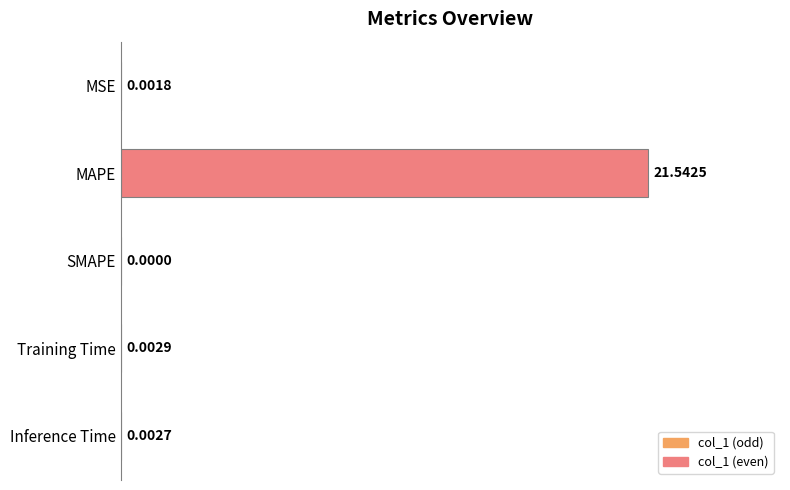

At which label is the value closest to 10?

Training Time